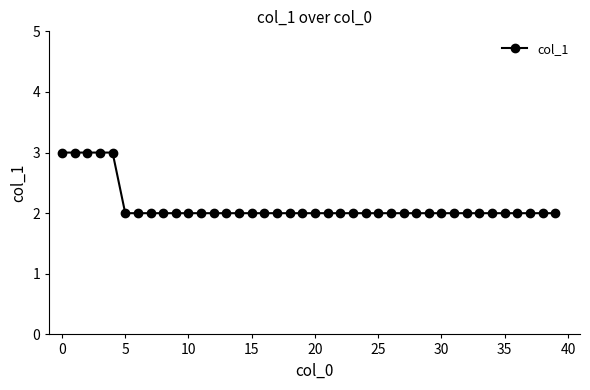

What is the difference between the maximum and minimum values?

1